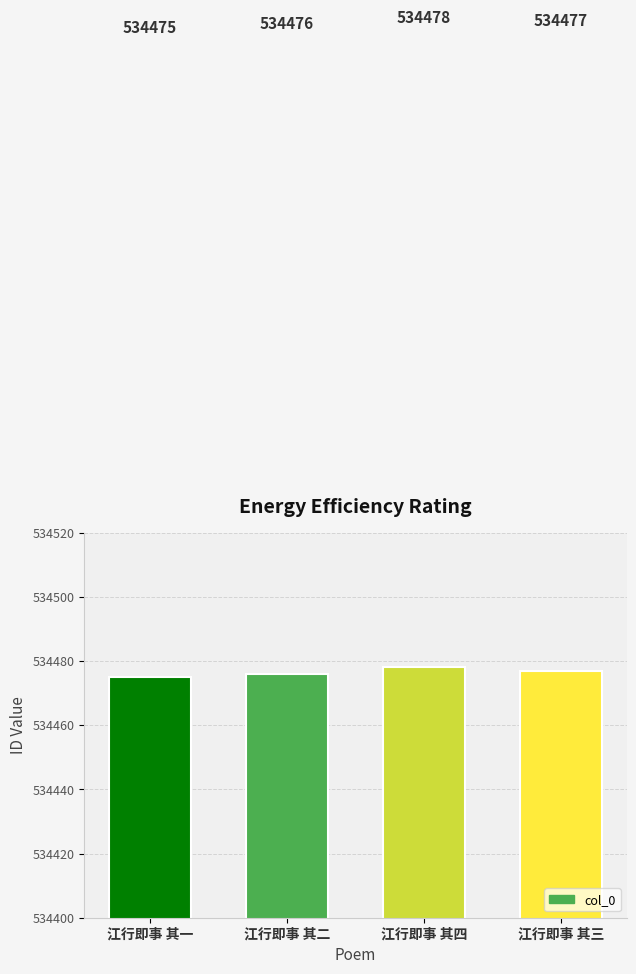

What is the maximum value shown in the chart?

534478